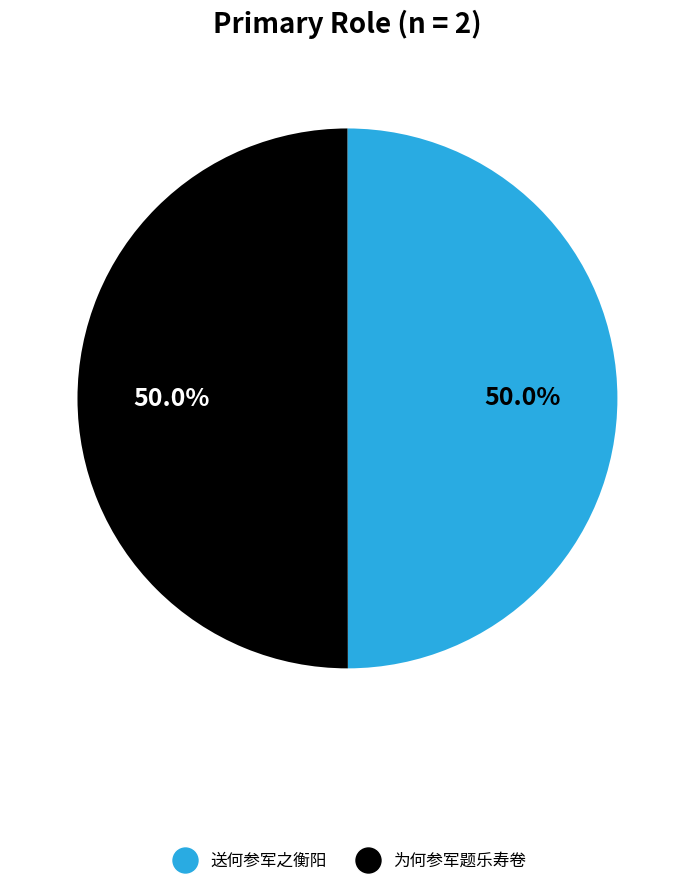

True or false: 送何参军之衡阳 accounts for 50% of the total.

True